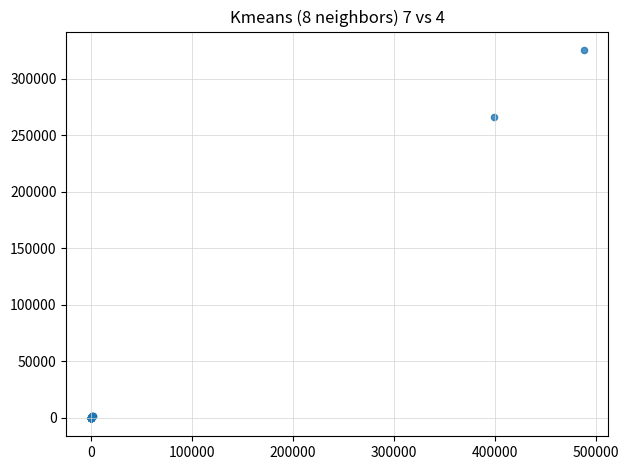

What Y value in the scatter plot is closest to 162669?

266074.0